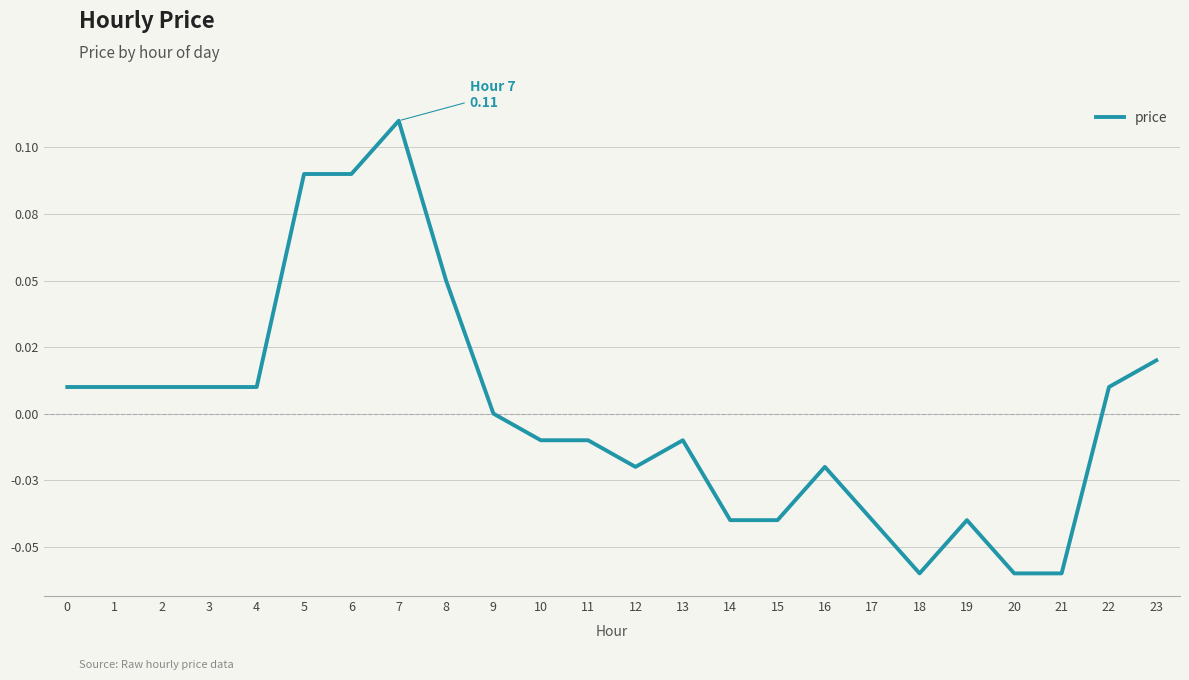

Between 14 and 10, which is larger?

10